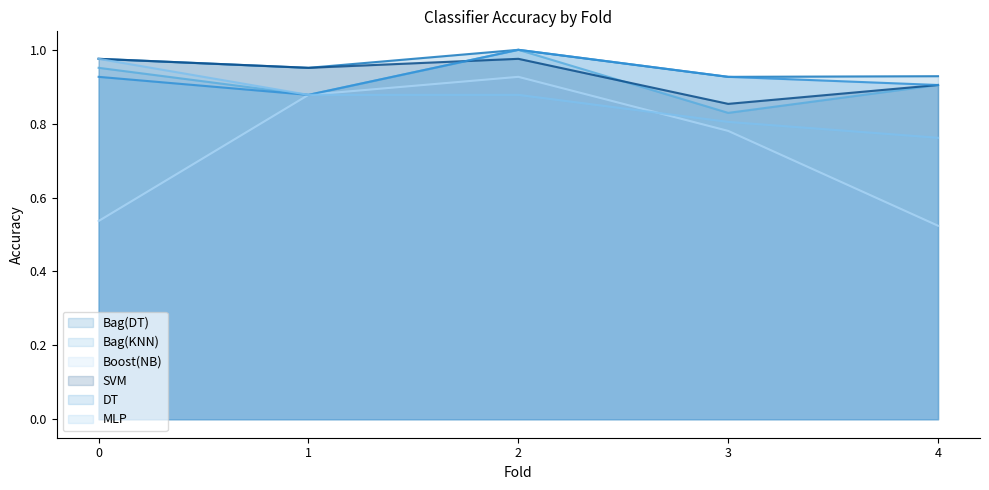

List the series in order of their peak value, highest first.

Bag(DT), Bag(KNN), DT, SVM, MLP, Boost(NB)